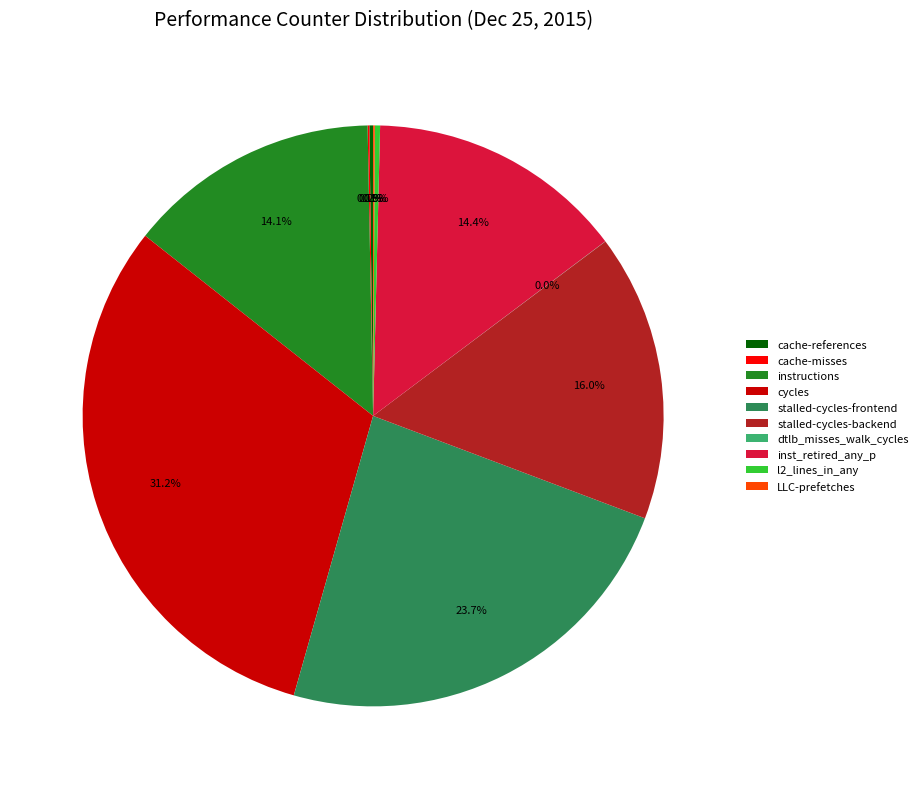

Which has a higher value, l2_lines_in_any or stalled-cycles-backend?

stalled-cycles-backend